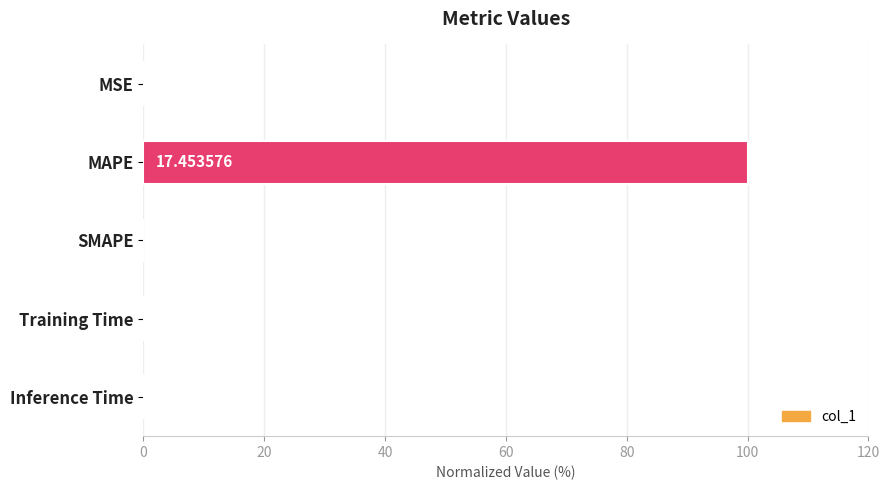

What is the greatest value displayed?

100.0